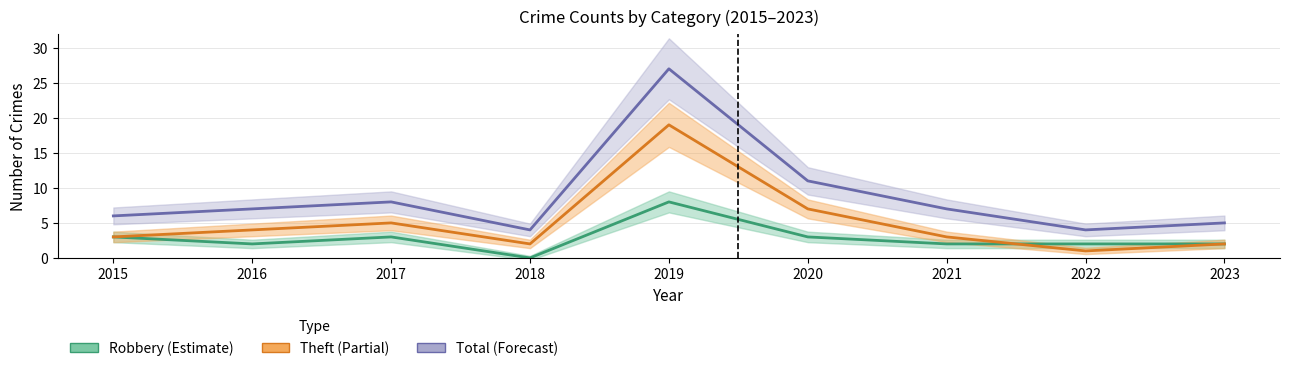

Reading right to left, transcribe all the data shown in this chart.

Robbery (Estimate): 2	2	2	3	8	0	3	2	3
Theft (Partial): 2	1	3	7	19	2	5	4	3
Total (Forecast): 5	4	7	11	27	4	8	7	6